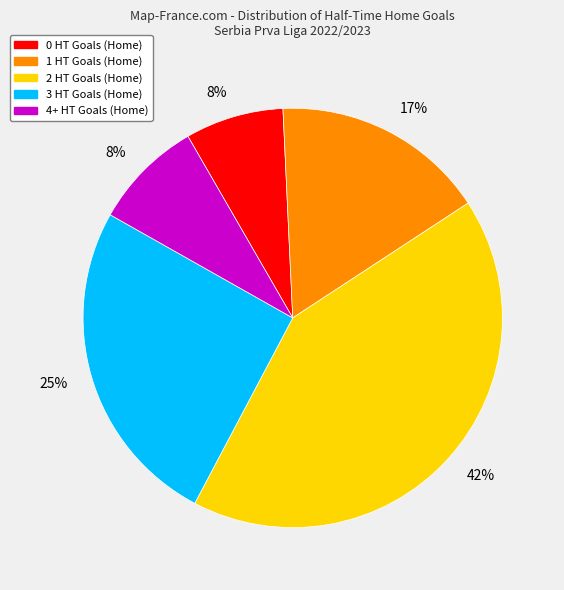

To the nearest percent, what is the average slice percentage?

20%